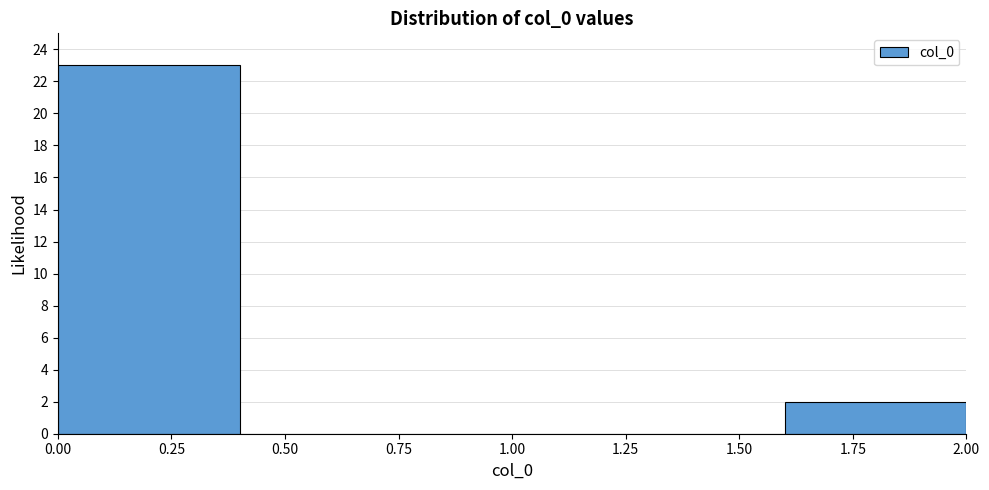

Reading left to right, list every bar in this chart as the range it spans on the x-axis followed by its height. The values are not printed on the chart, so give them approximately, as read against the axis.

0.0 to 0.4: 23
0.4 to 0.8: 0
0.8 to 1.2: 0
1.2 to 1.6: 0
1.6 to 2.0: 2